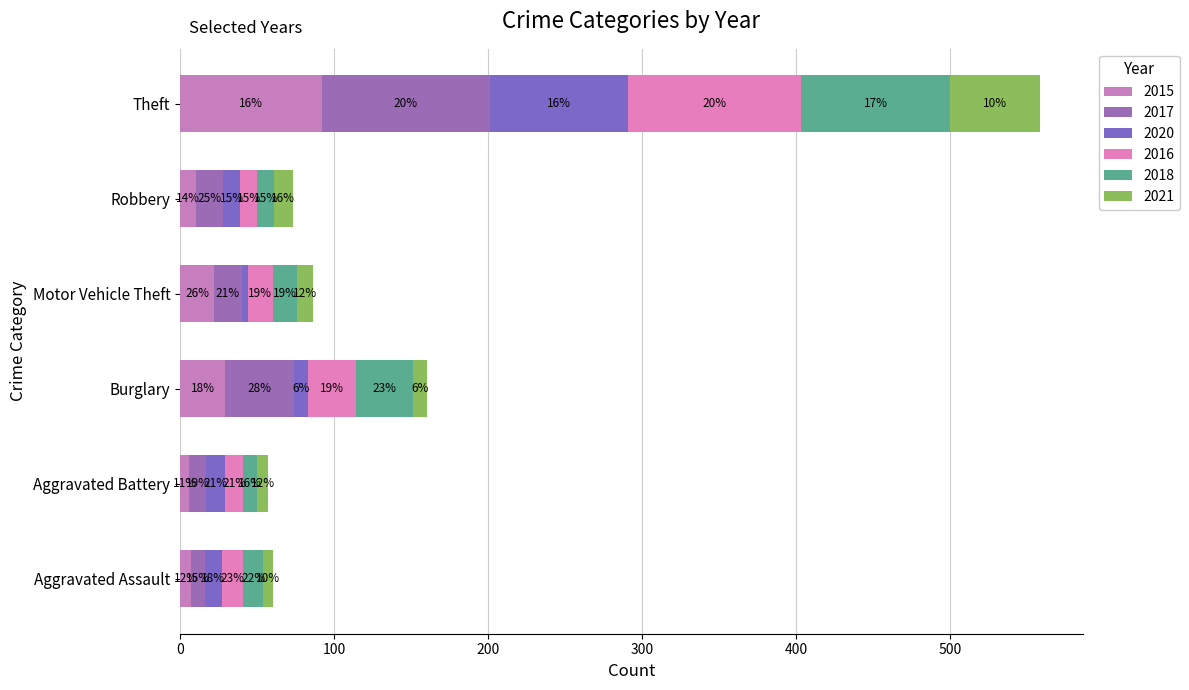

Where is 2021 nearest to the value 32?

Robbery